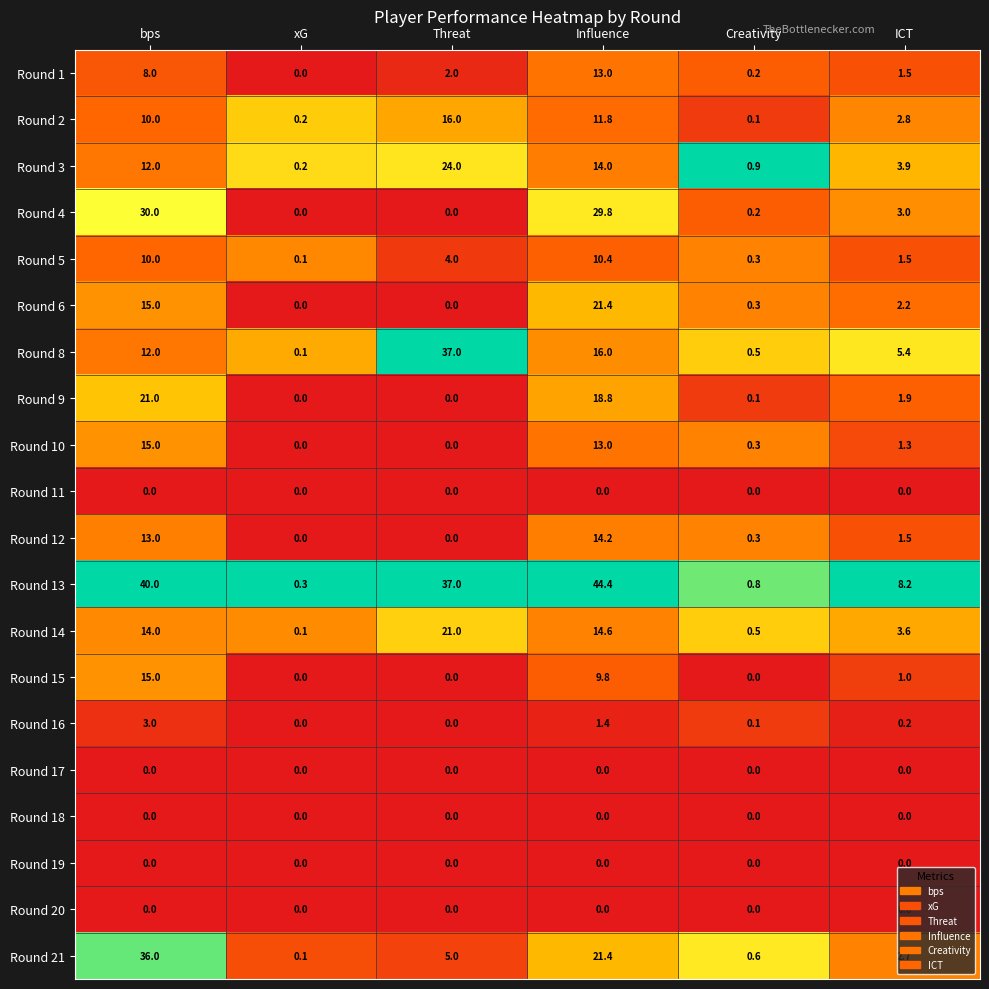

True or false: Round 14 has a value of 0.1 at xG.

True